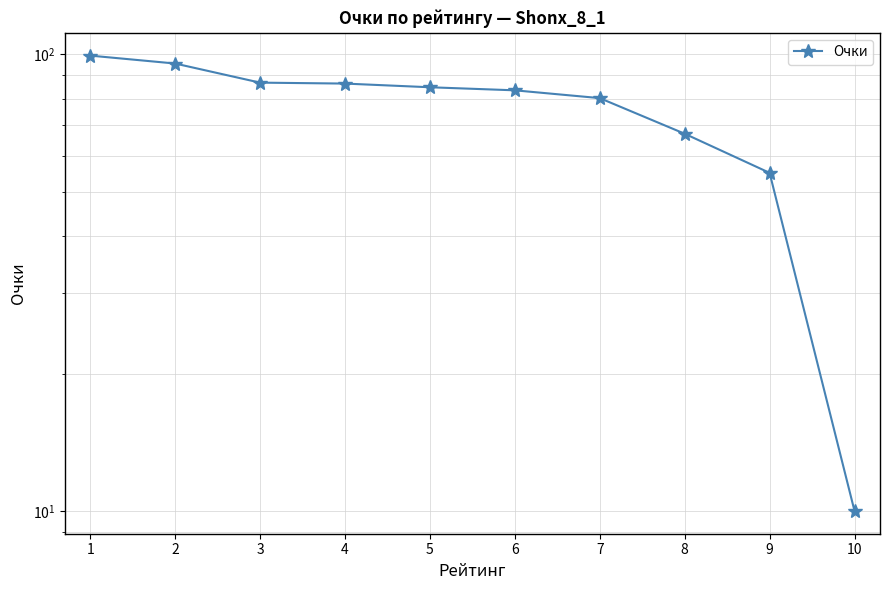

Is it true that the value at 7 is 126.6?

False